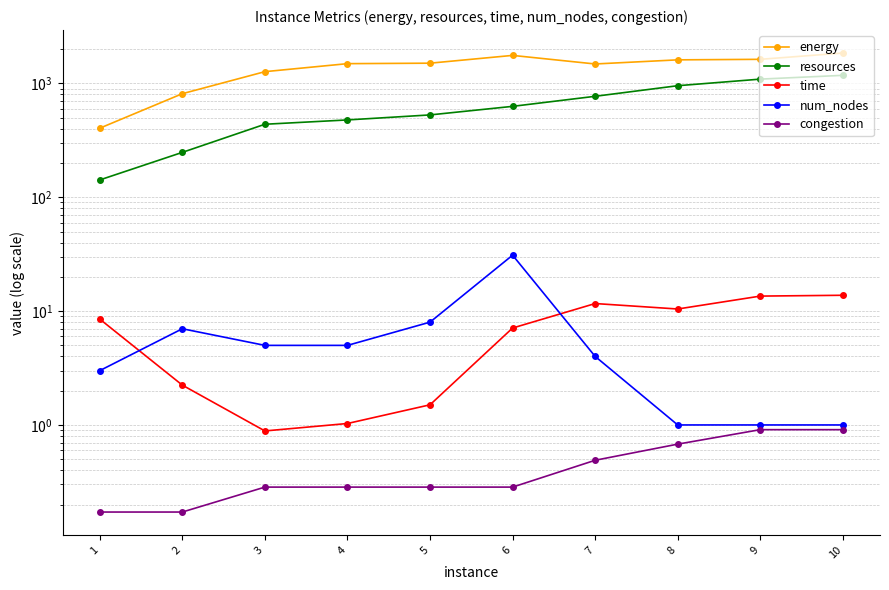

Does the chart display data point markers on the line(s)?

Yes